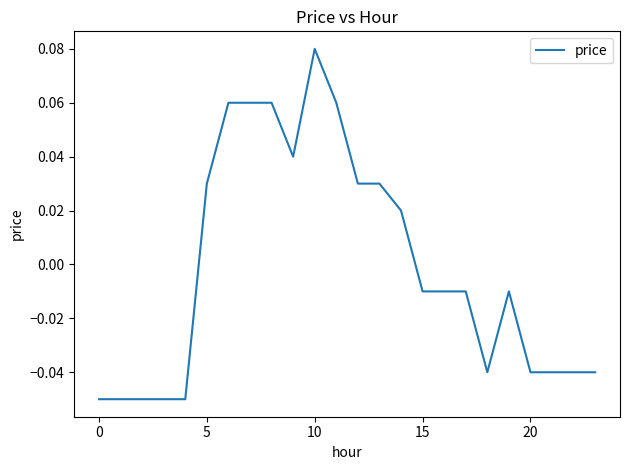

At which label does the data first exceed 0?

5